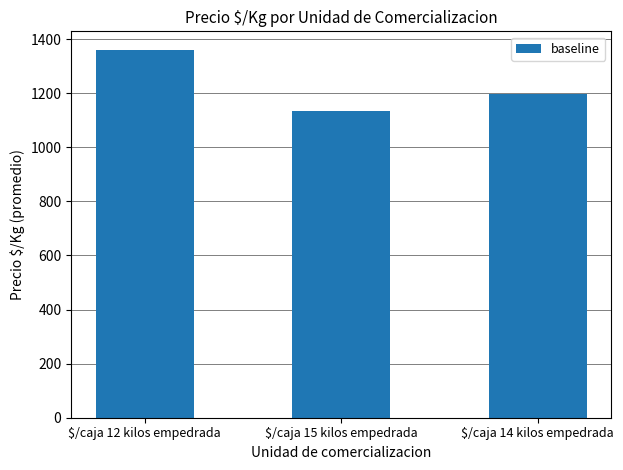

What is the maximum value shown in the chart?

1361